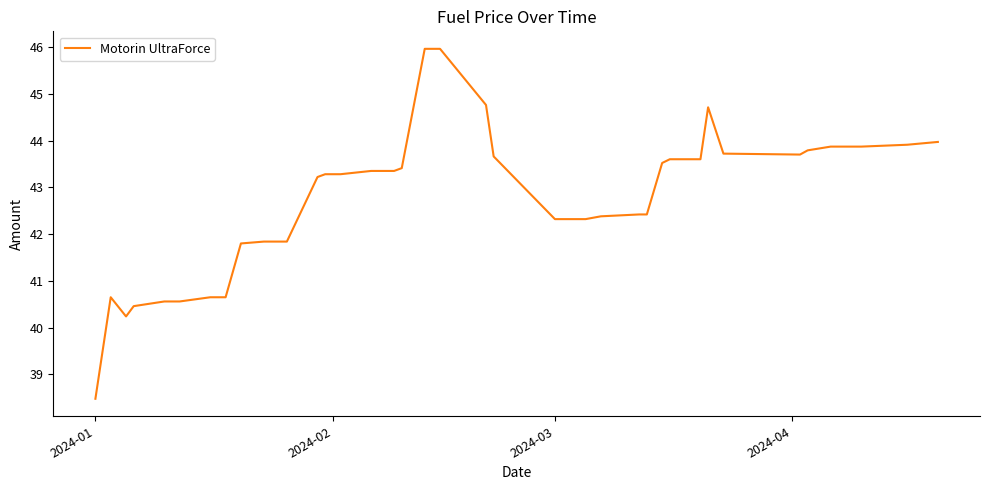

What is the minimum value shown in the chart?

38.5